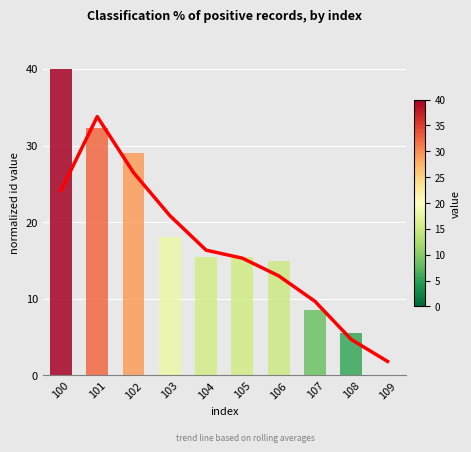

How many distinct data groups are displayed?

1